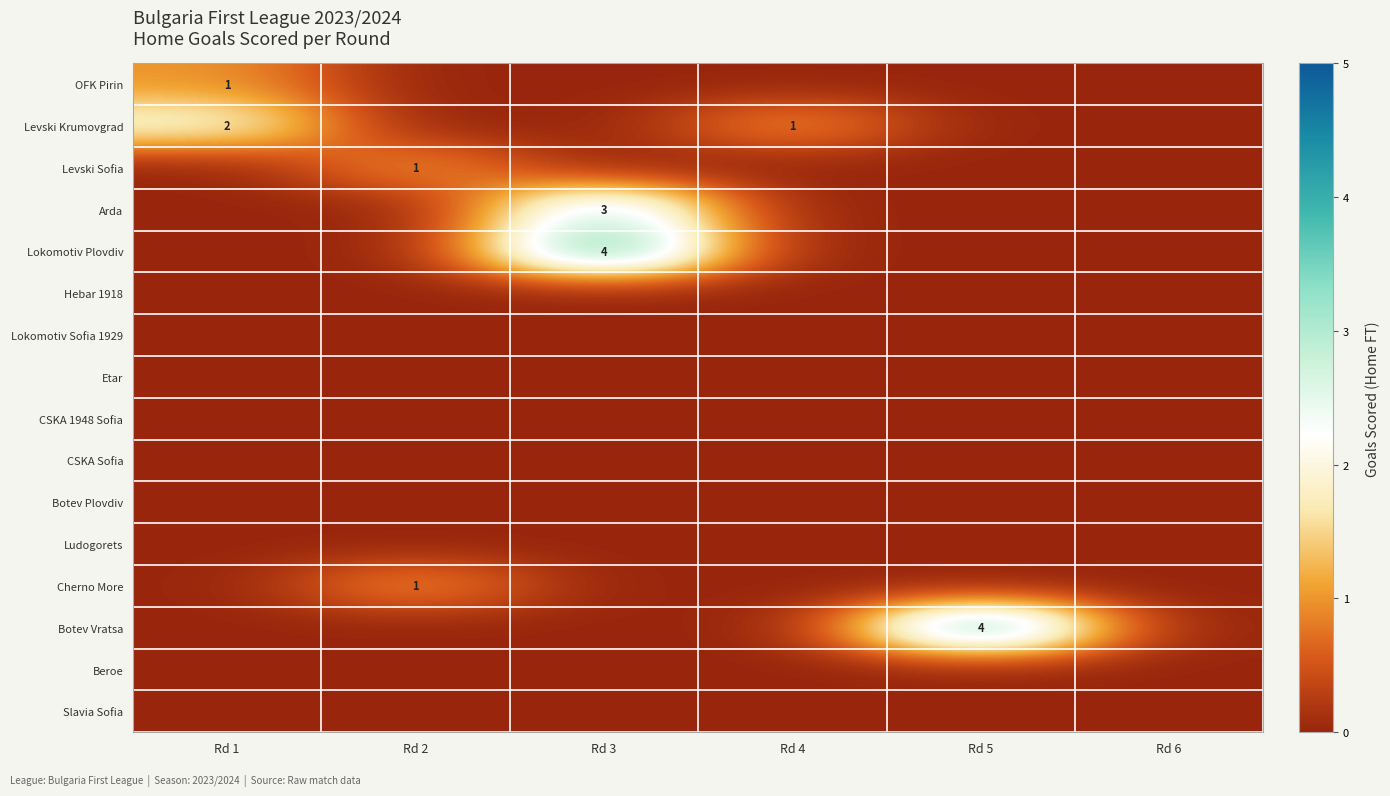

Is it true that Cherno More equals 1 at Rd 2?

True